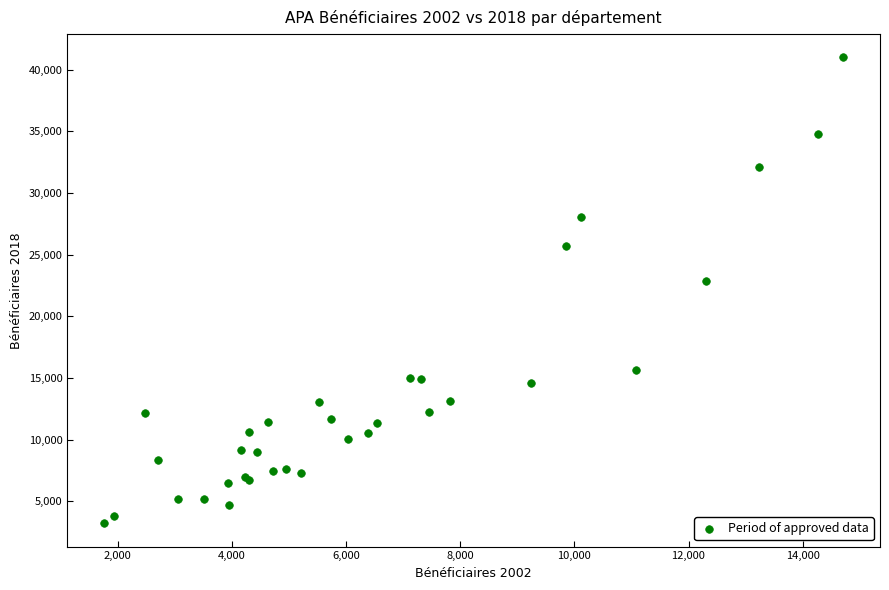

What Y value in the scatter plot is closest to 22115?

22847